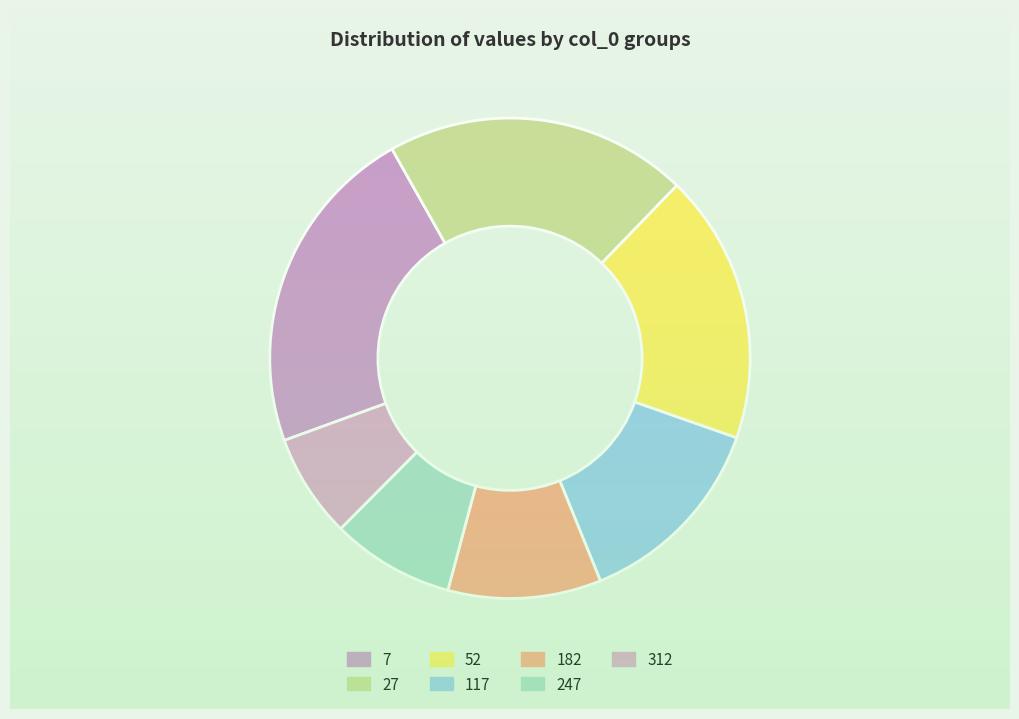

Which slice is the largest?

7